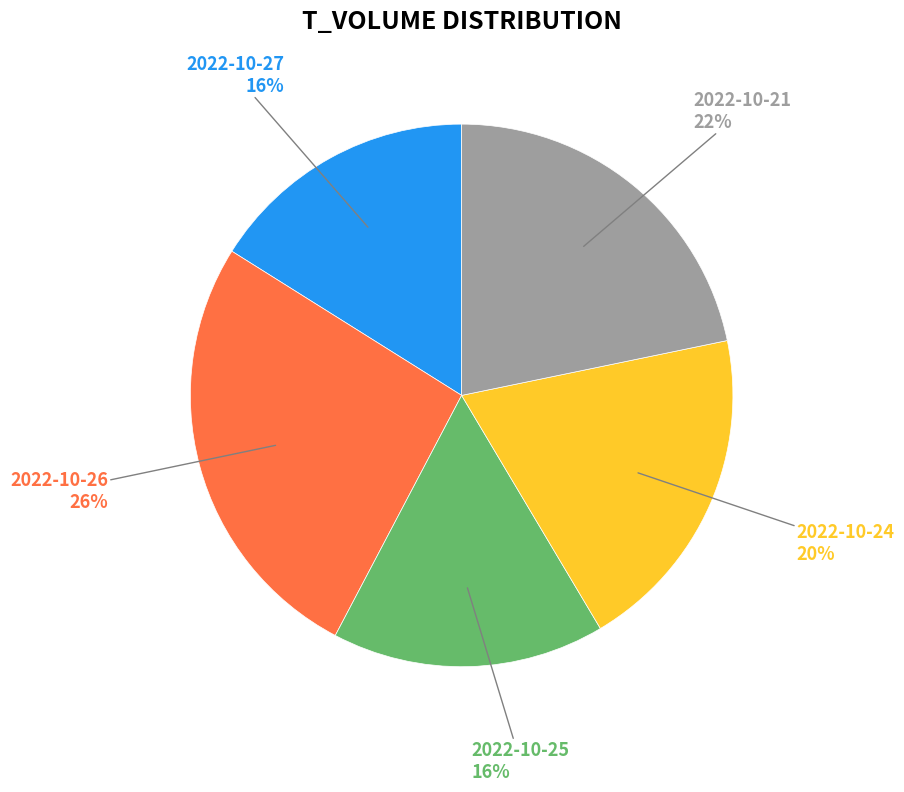

To the nearest percent, what portion does 2022-10-27 represent?

16%